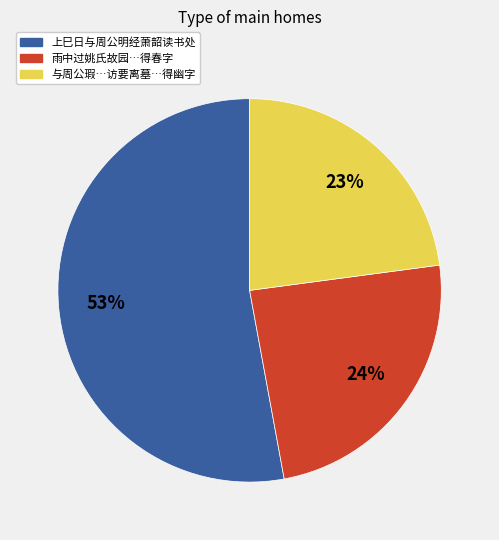

To the nearest percent, what is the average slice percentage?

33%